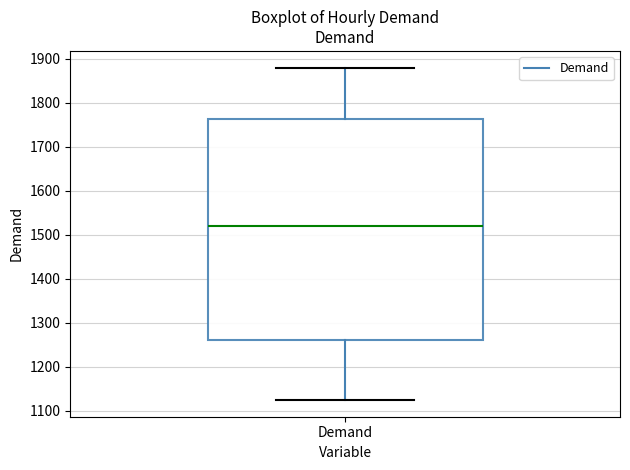

Transcribe this box plot: give where the median line is, the range the box spans, and where the two whiskers end, as read against the y-axis. The values are not printed on the chart, so give them approximately, as read against the axis.

median 1520, box 1260 to 1760, whiskers 1120 to 1880